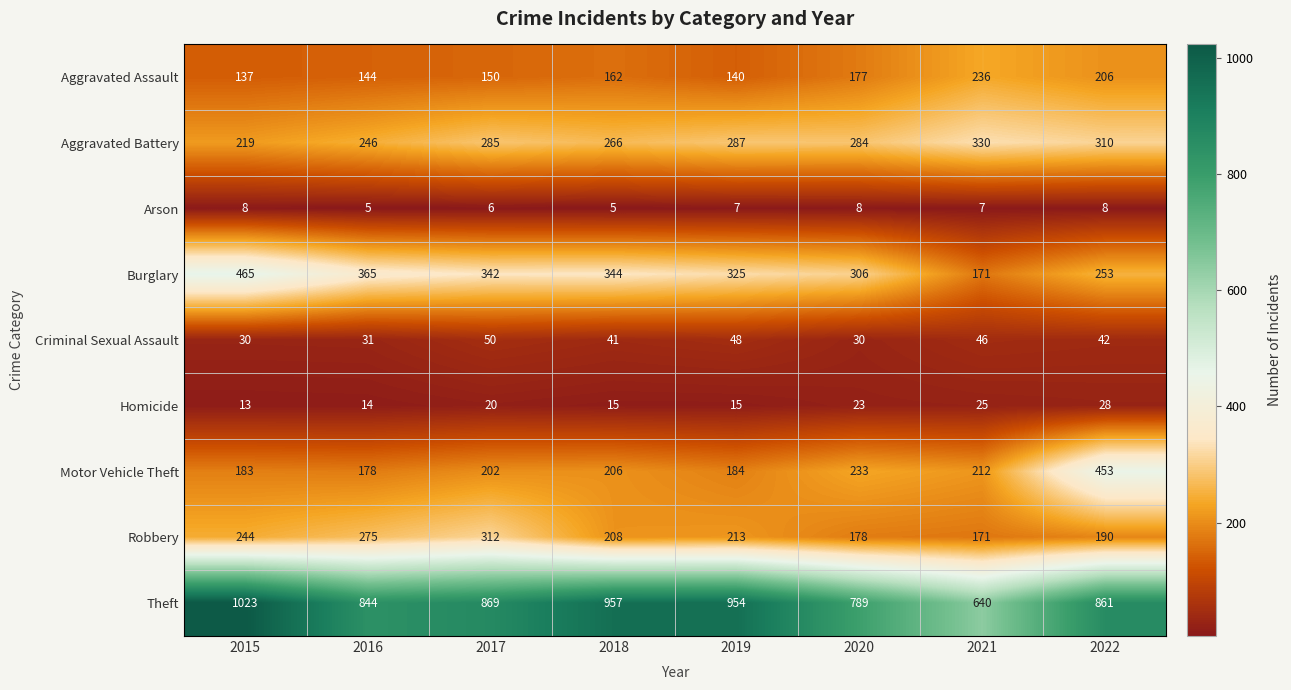

Which series has the largest total across all categories?

Theft